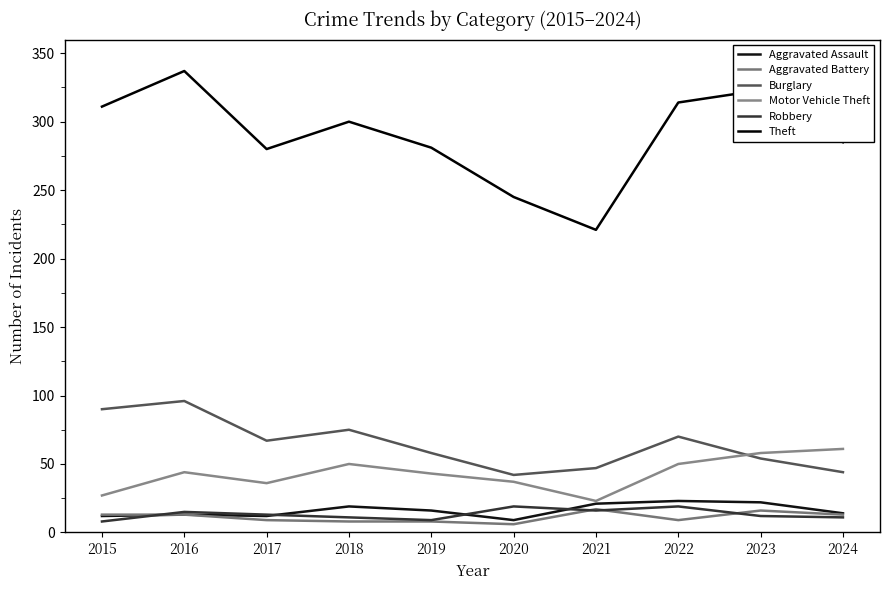

Reading left to right, transcribe all the data shown in this chart.

Aggravated Assault: 12	13	12	19	16	9	21	23	22	14
Aggravated Battery: 13	13	9	8	8	6	17	9	16	13
Burglary: 90	96	67	75	58	42	47	70	54	44
Motor Vehicle Theft: 27	44	36	50	43	37	23	50	58	61
Robbery: 8	15	13	11	9	19	16	19	12	11
Theft: 311	337	280	300	281	245	221	314	323	285